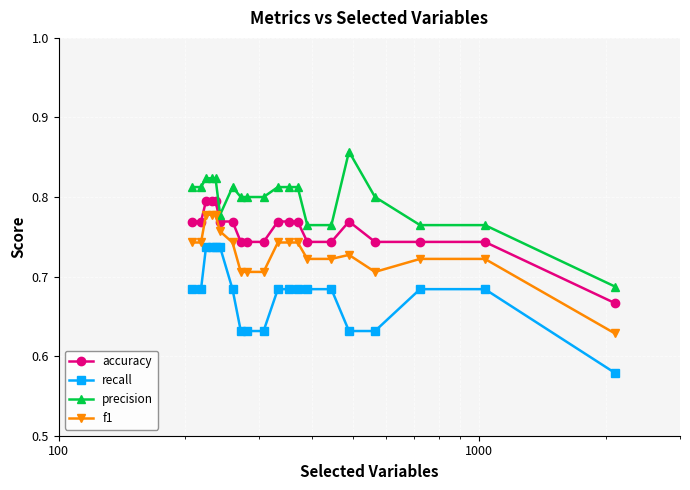

Rank the series by their average value, from highest to lowest.

precision, accuracy, f1, recall